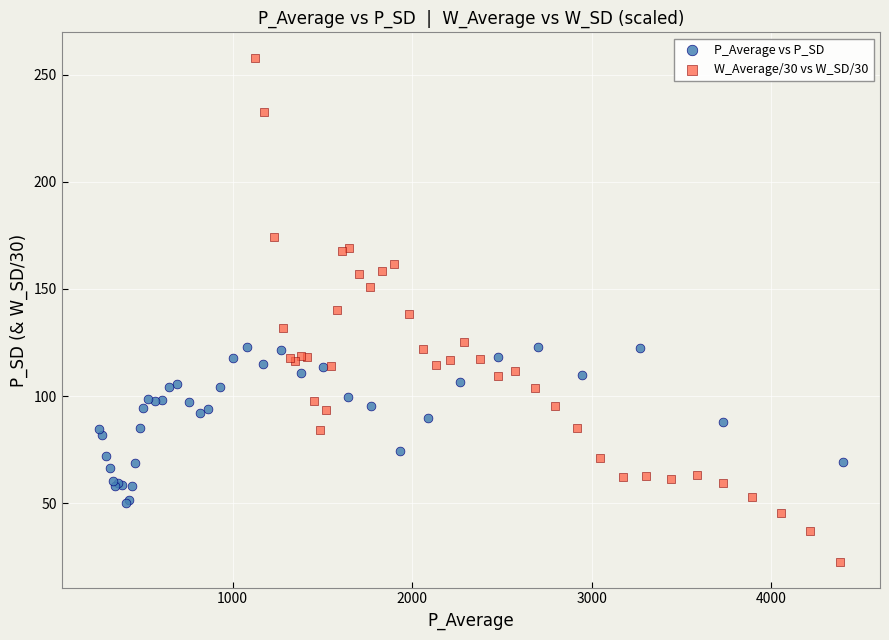

Which series has the widest spread of Y values?

W_Average/30 vs W_SD/30